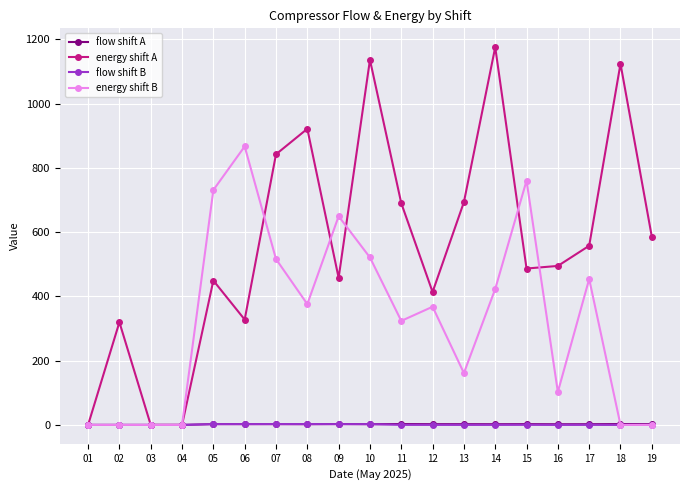

What is the difference between the maximum and second lowest values in the flow shift A series?

2.7